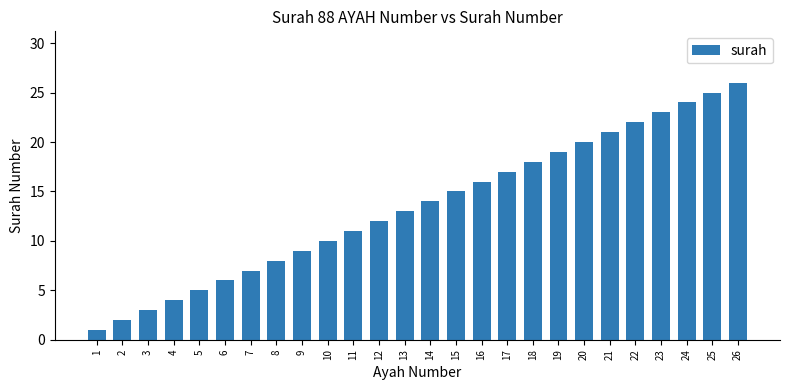

Rank the categories by value from highest to lowest.

26, 25, 24, 23, 22, 21, 20, 19, 18, 17, 16, 15, 14, 13, 12, 11, 10, 9, 8, 7, 6, 5, 4, 3, 2, 1